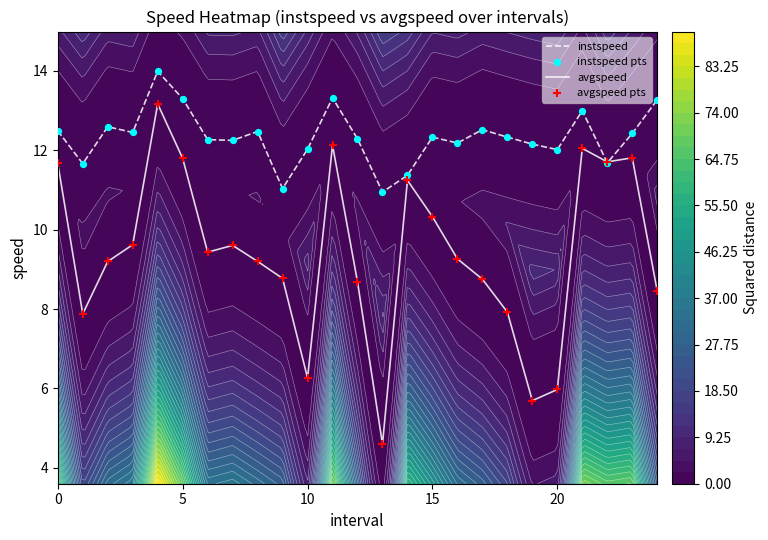

Is it true that avgspeed pts equals 12.0 at 21?

True